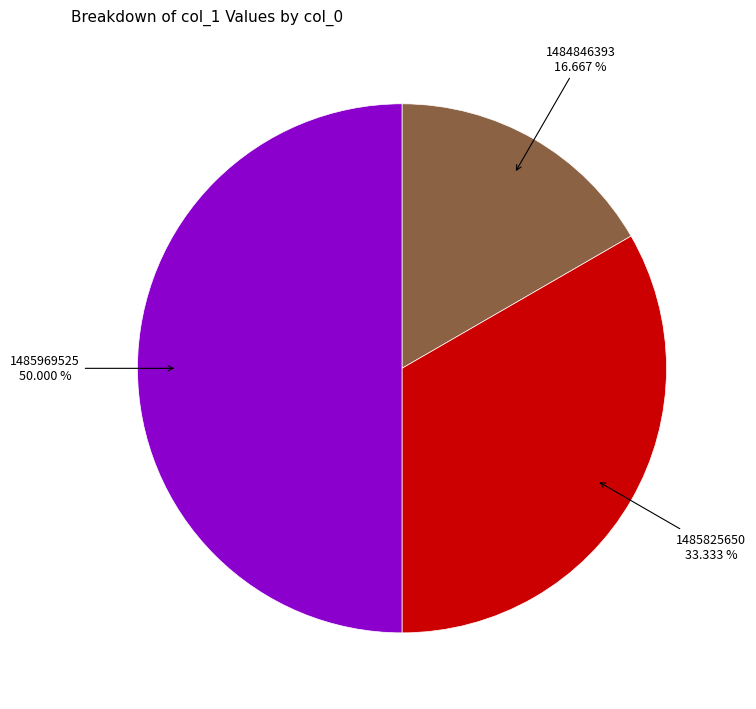

Count the number of slices in the pie.

3